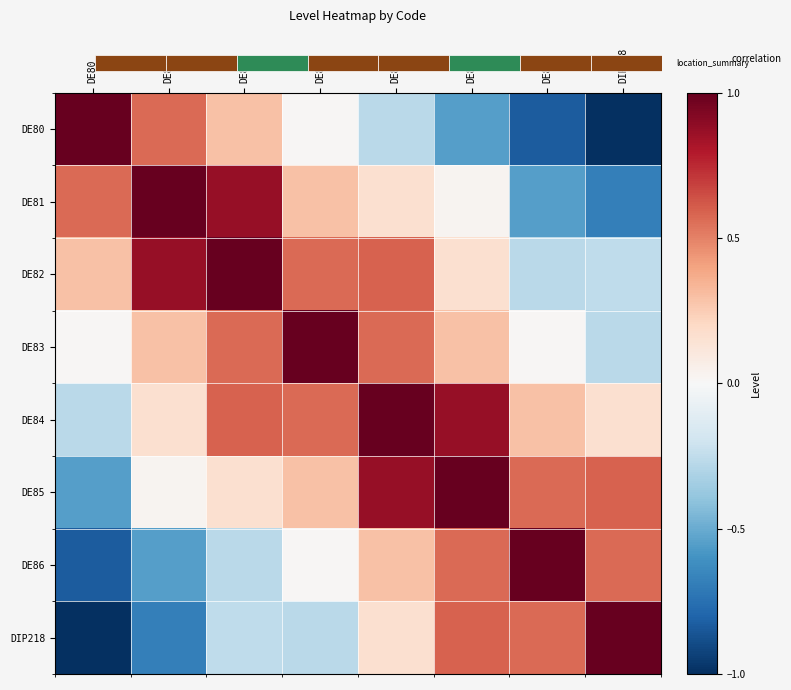

How many data points in DE85 are above 0?

7